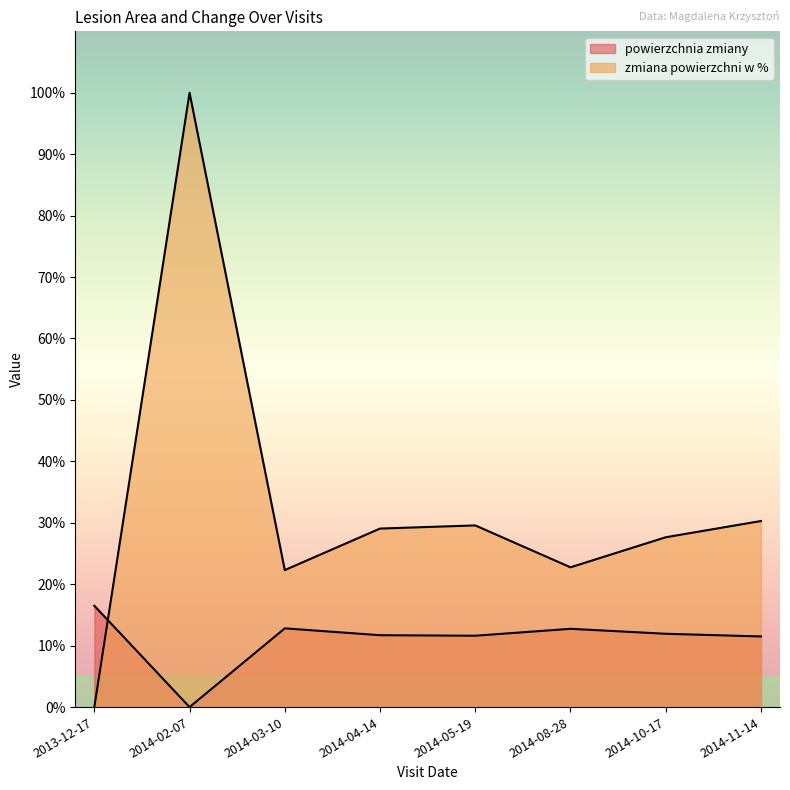

What is the label of the 7th point from the right?

2014-02-07